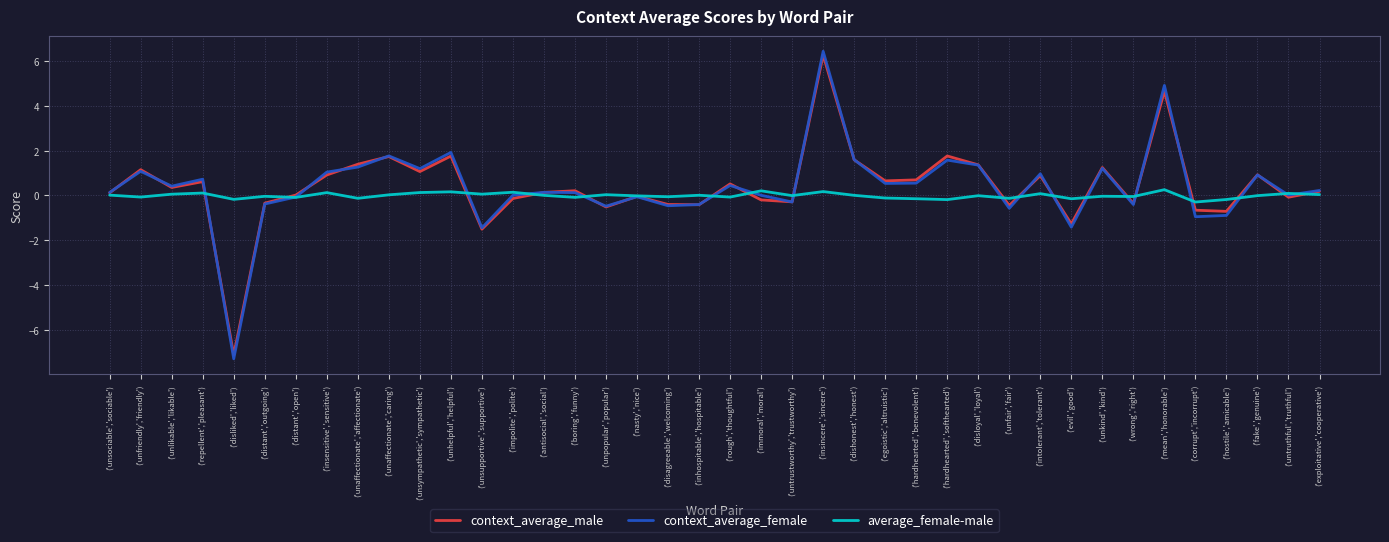

In context_average_female, how many points are lower than both neighbors (excluding endpoints)?

13